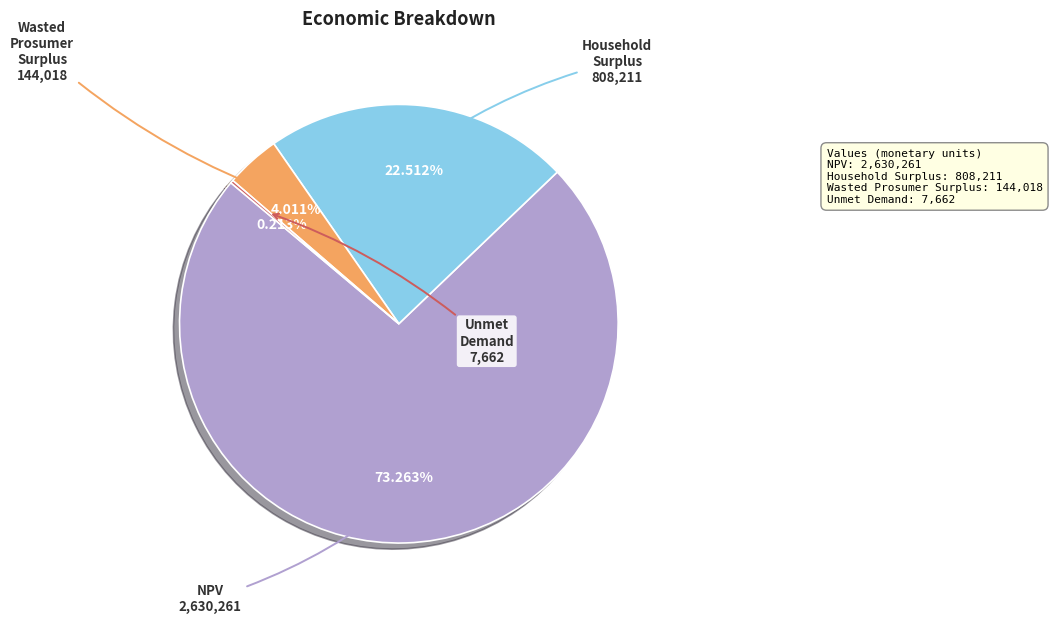

Is there any slice that represents more than half of the pie?

Yes